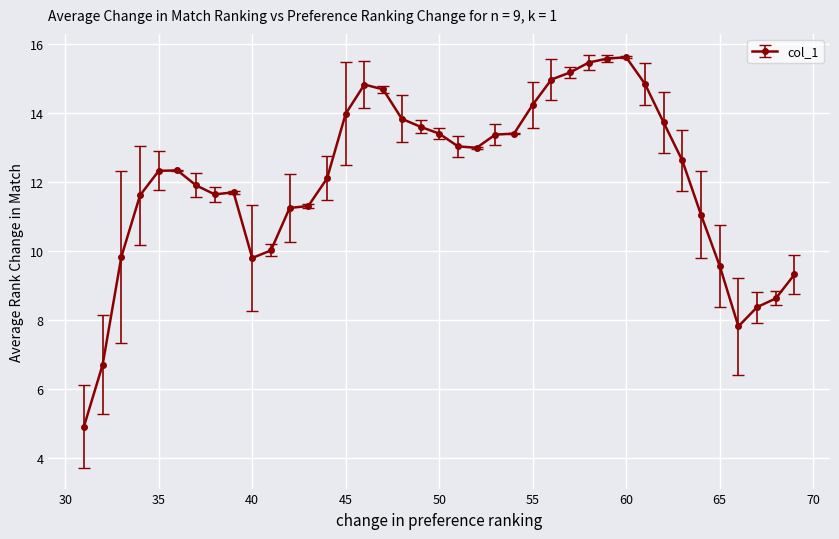

What is the average value?

12.1